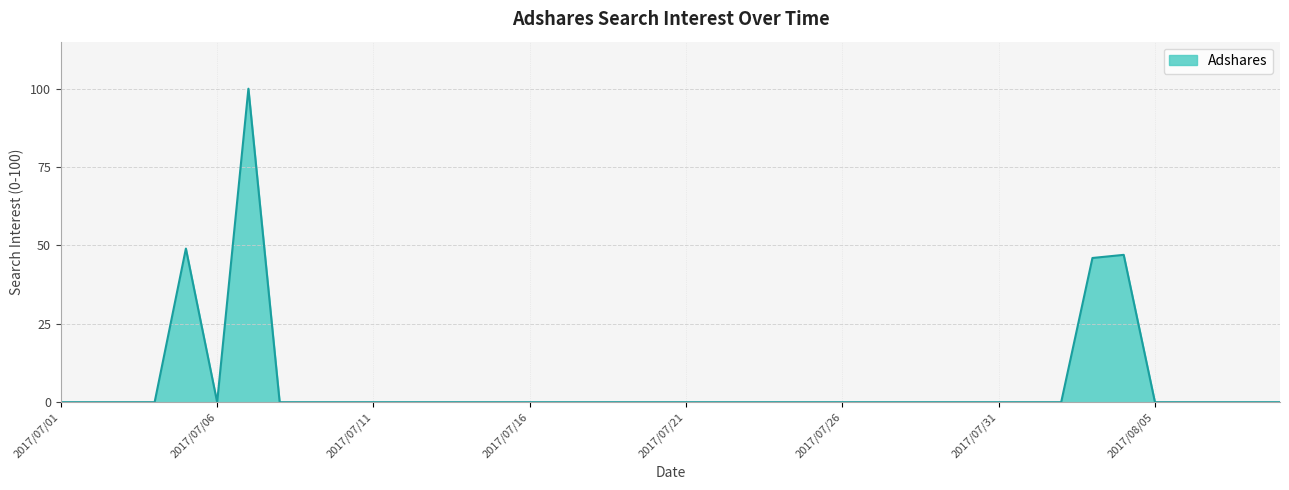

What is the maximum value shown in the chart?

100